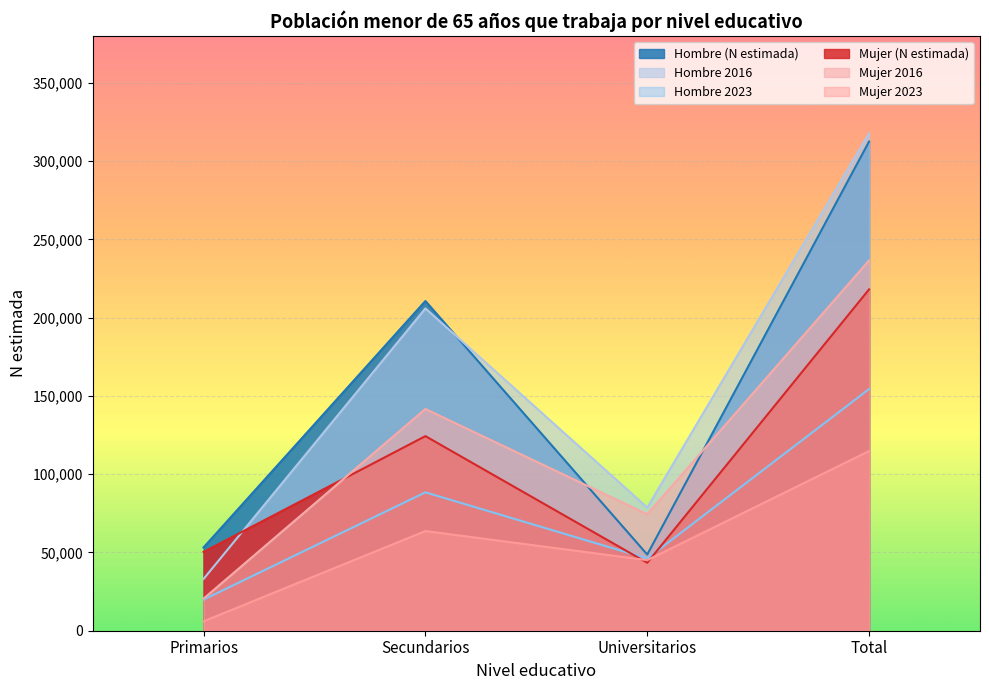

True or false: Hombre 2023 has a value of 19863 at Primarios.

True